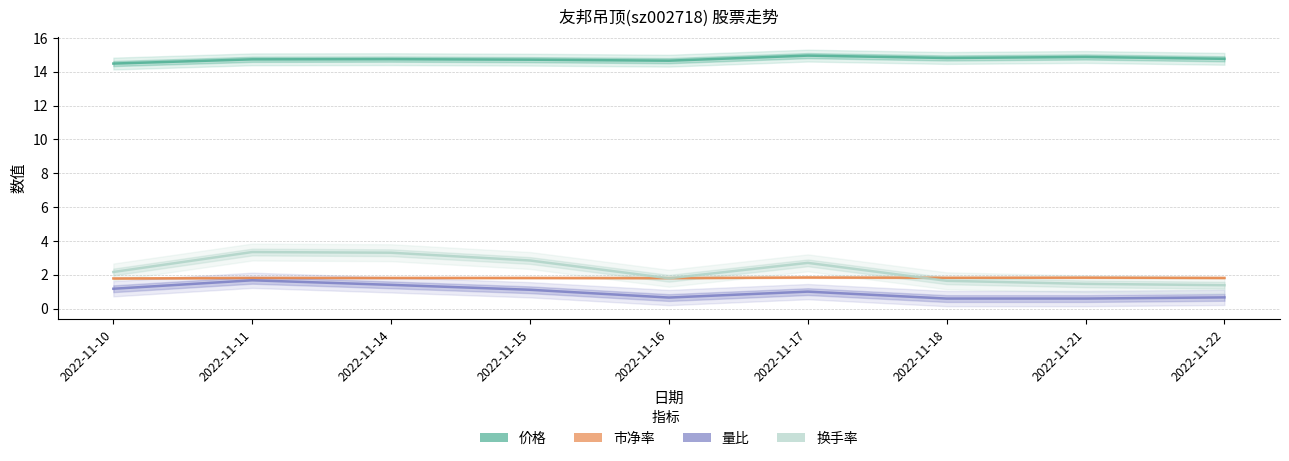

Reading right to left, transcribe all the data shown in this chart.

价格: 14.8	14.9	14.8	14.9	14.7	14.7	14.7	14.7	14.5
市净率: 1.8	1.8	1.8	1.8	1.8	1.8	1.8	1.8	1.8
量比: 0.7	0.6	0.6	1.0	0.7	1.1	1.4	1.7	1.2
换手率: 1.4	1.5	1.6	2.7	1.8	2.8	3.3	3.3	2.2